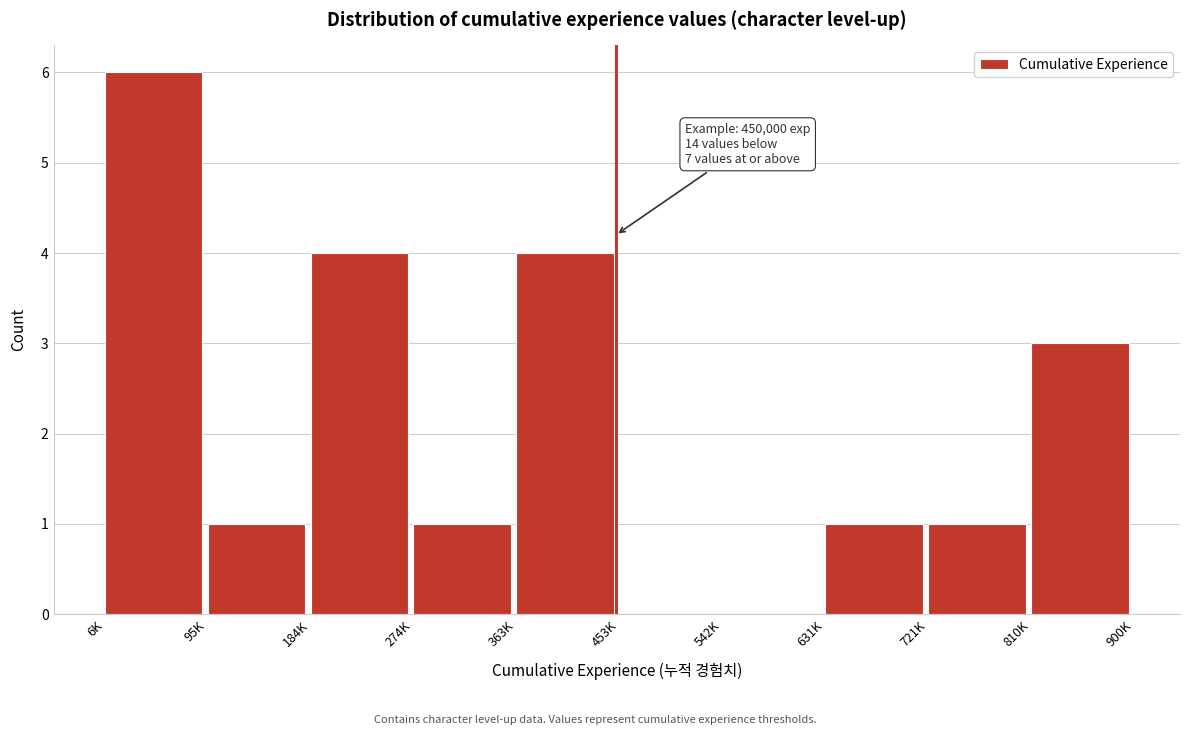

Reading left to right, list all the values displayed in this chart.

6K=6	95K=1	184K=4	274K=1	363K=4	453K=0	542K=0	631K=1	721K=1	810K=3